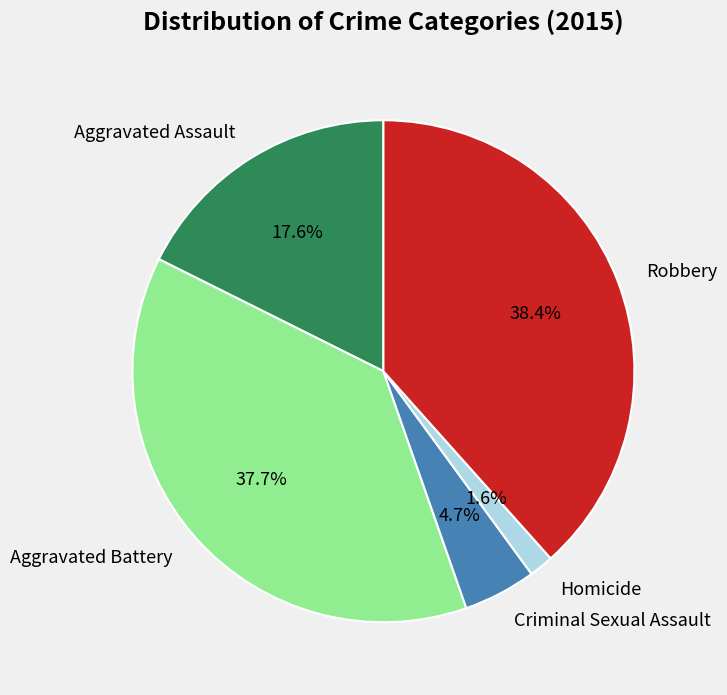

To the nearest percent, what is the difference between the Homicide and Aggravated Assault slice percentages?

16%